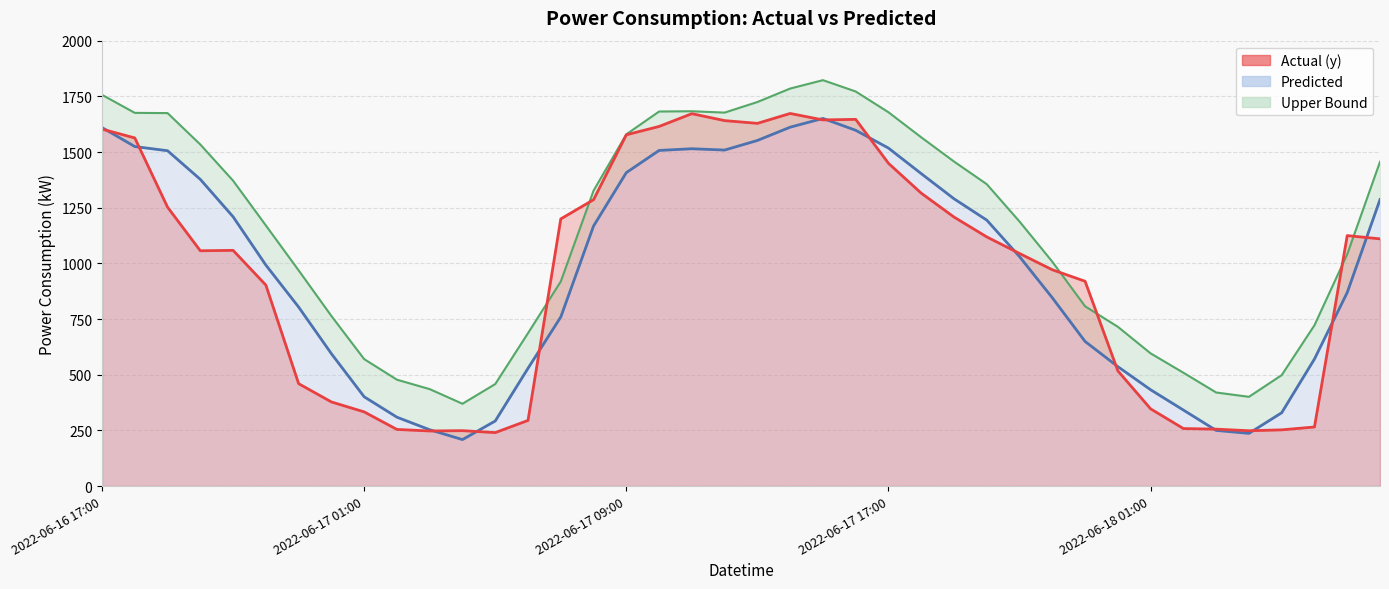

What is the highest value of the Actual (y) series?

1673.1